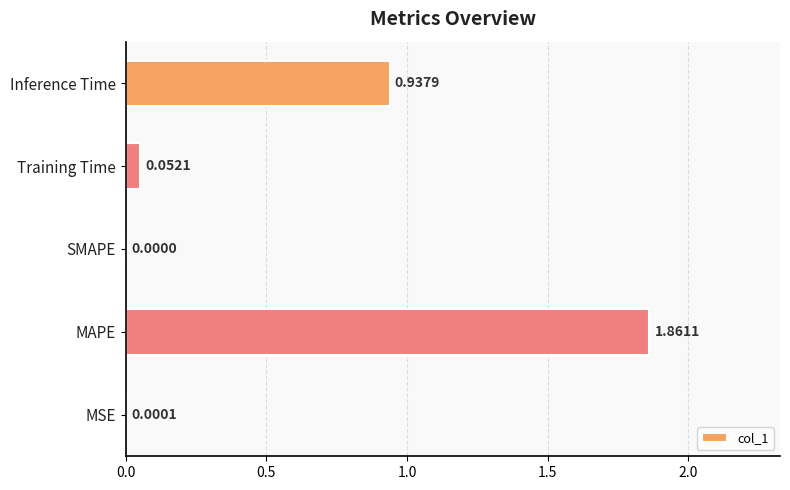

What is the sum of all values?

2.9